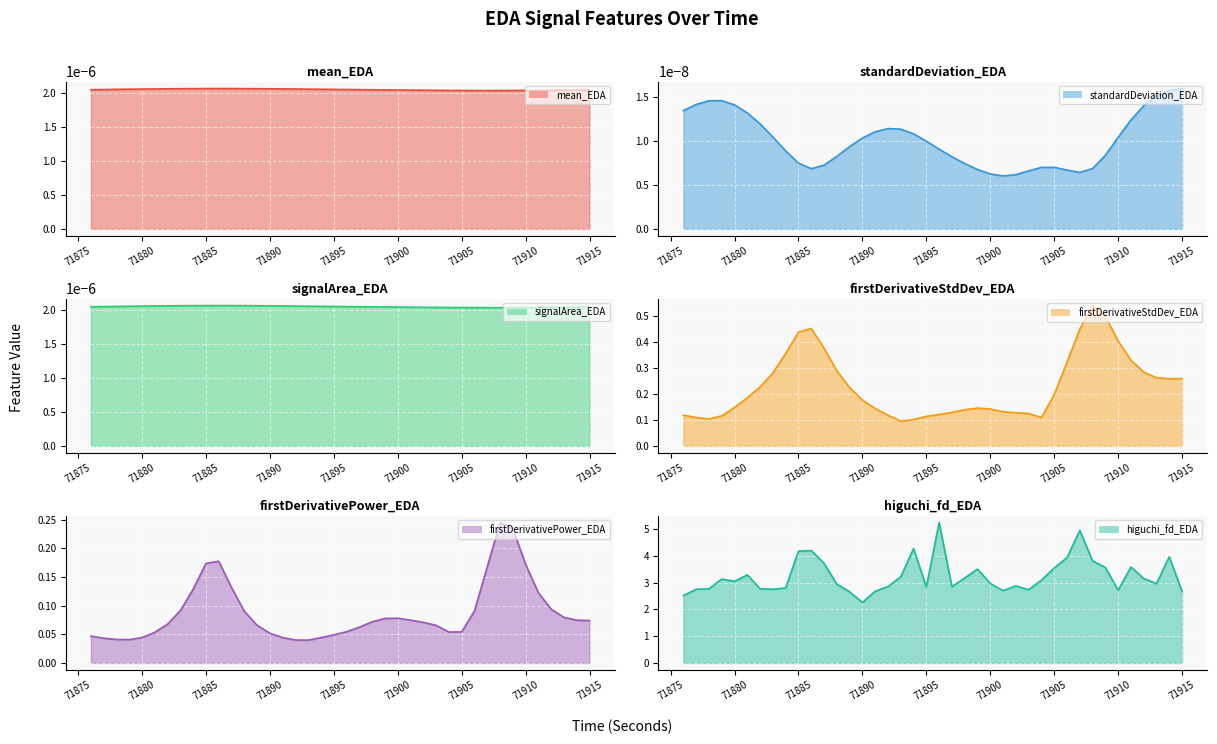

Which series has the widest spread of values?

higuchi_fd_EDA